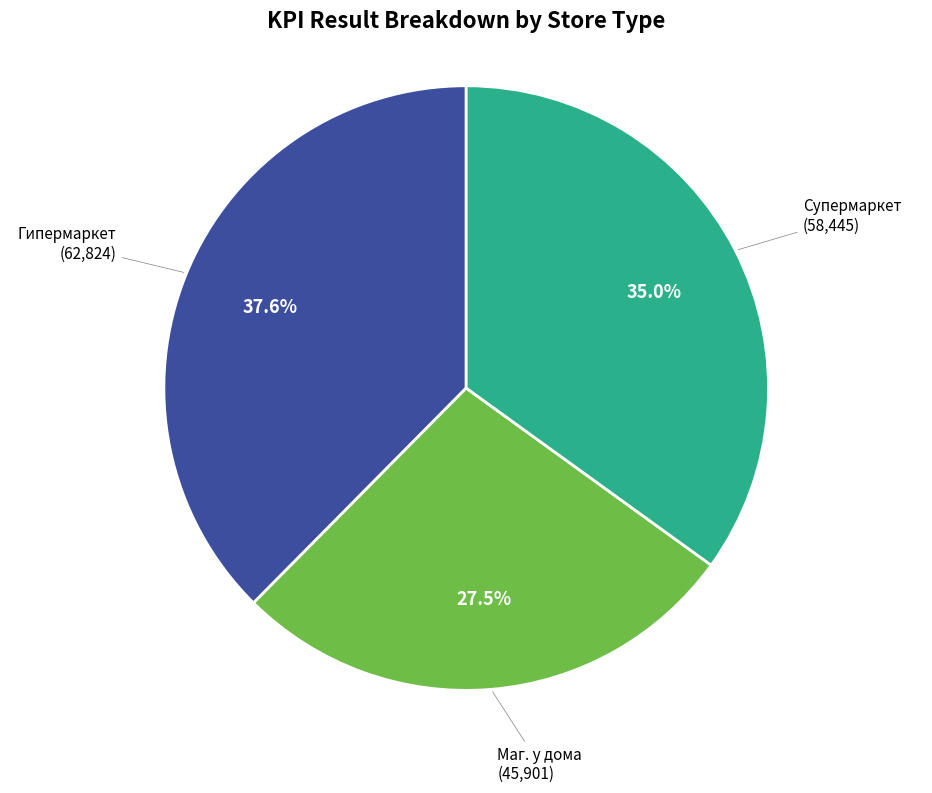

How much of the chart is everything except Супермаркет?

65.0%